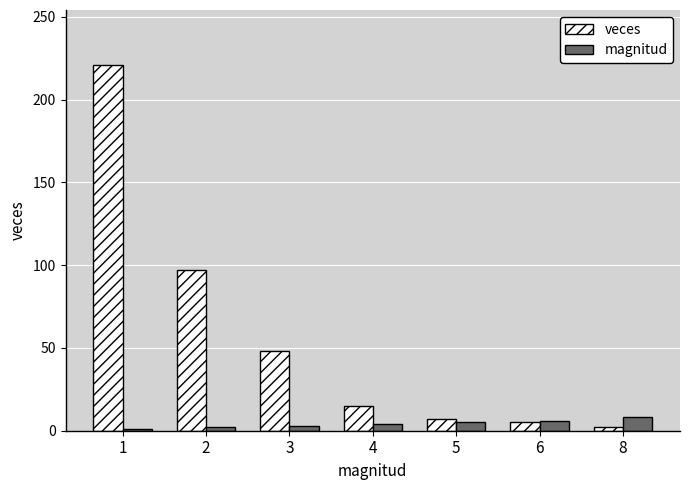

Count the number of data series in this chart.

2